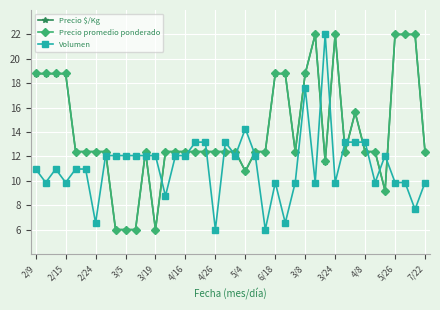

Is this an area chart (filled region under the line)?

No